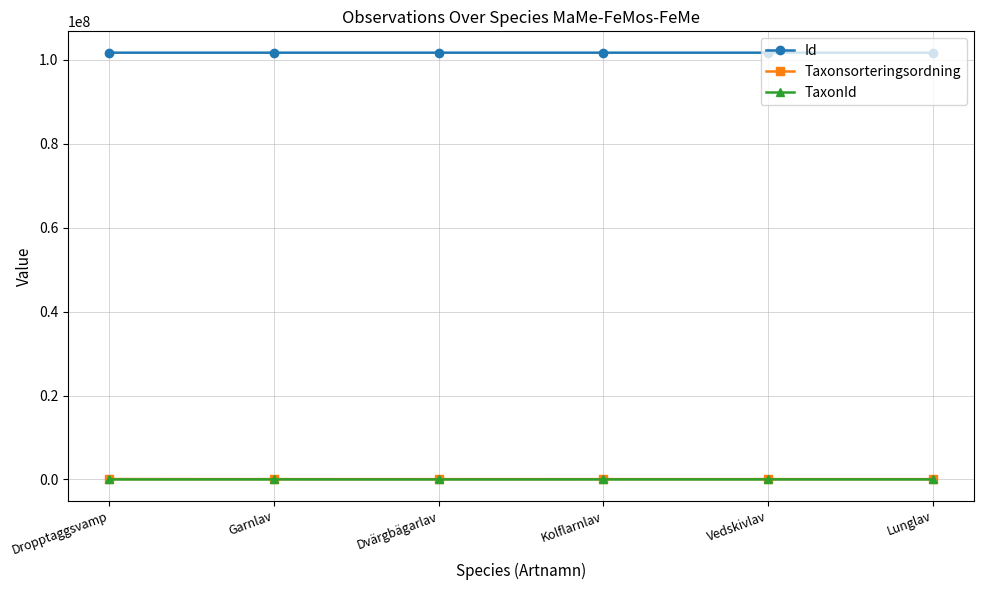

Is the value of Id at Garnlav greater than the value of TaxonId at Dropptaggsvamp?

Yes